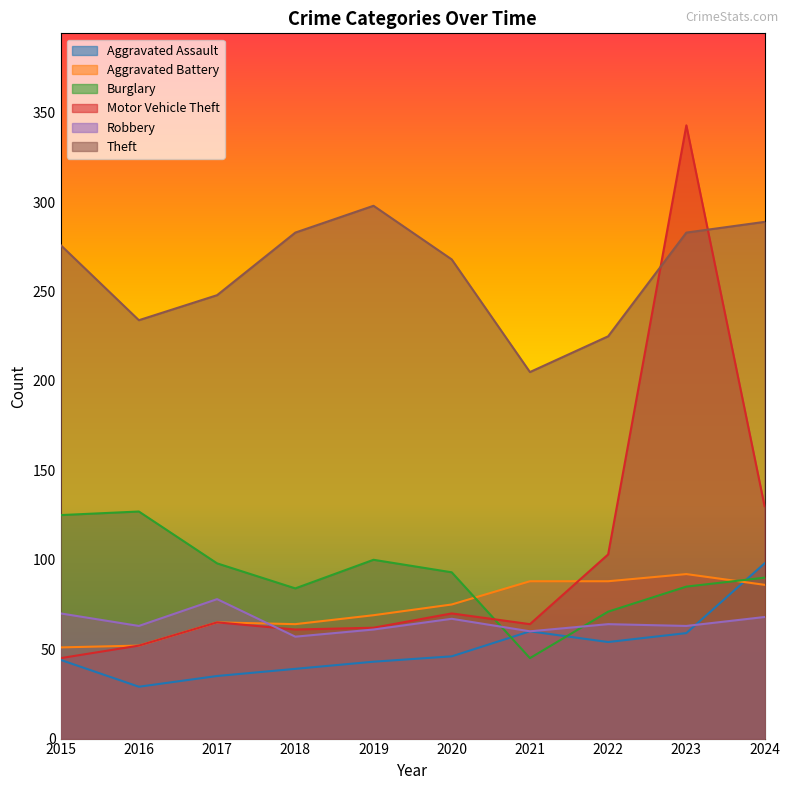

At which label does Aggravated Assault reach its peak?

2024